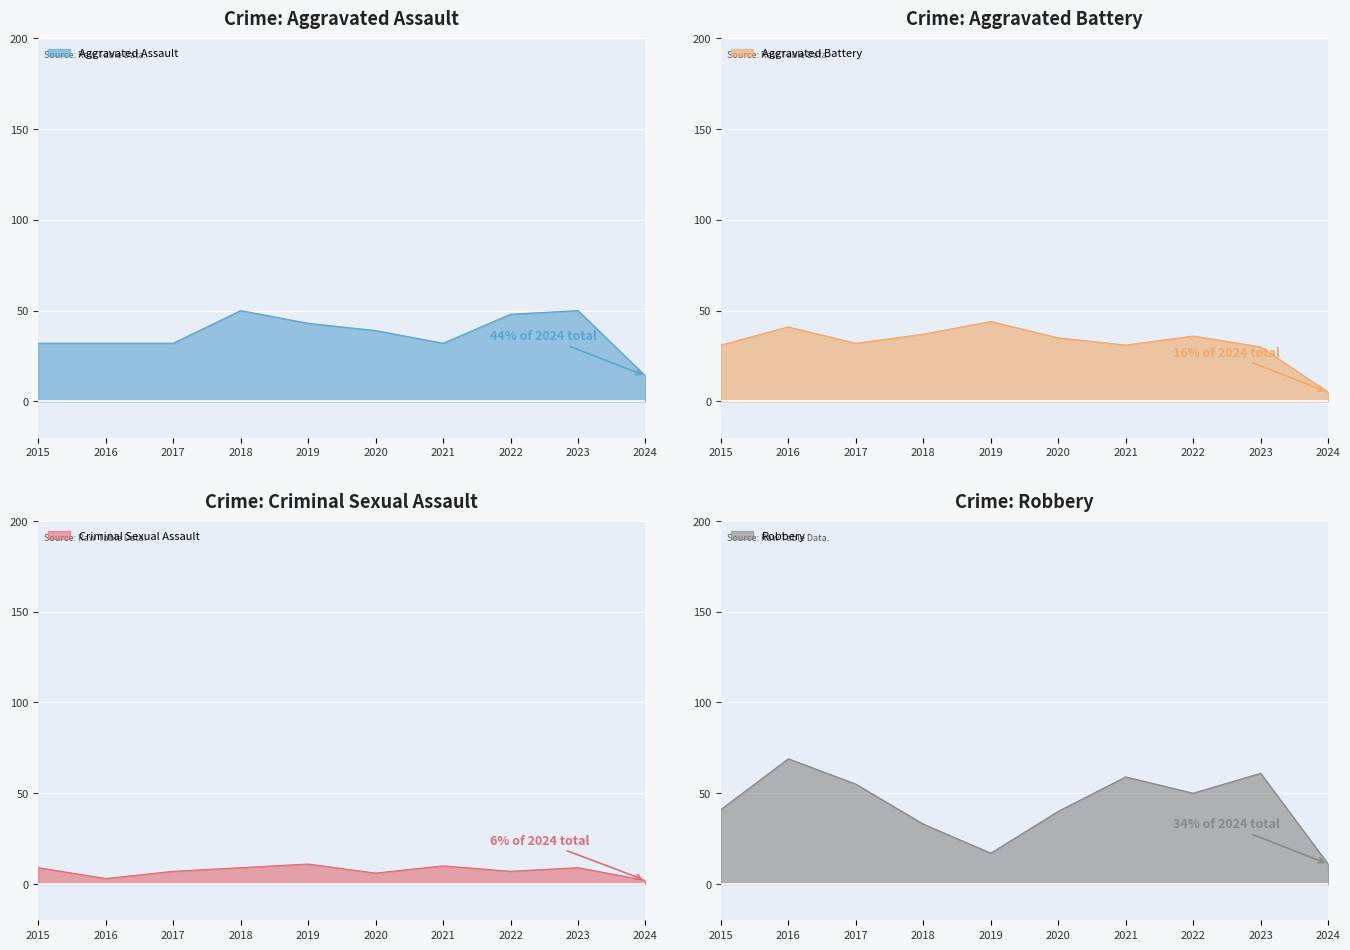

What are all the series names shown in the legend?

Aggravated Assault, Aggravated Battery, Criminal Sexual Assault, Robbery